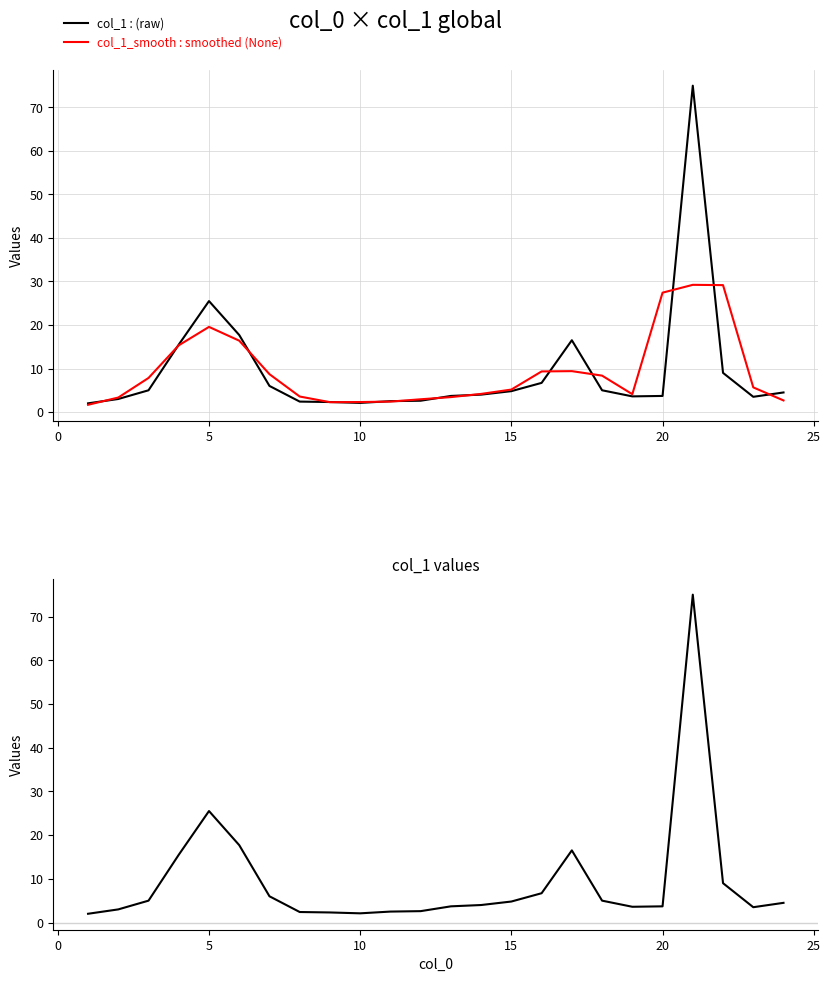

What is the difference between the maximum and second lowest values in the col_1 series?

72.9